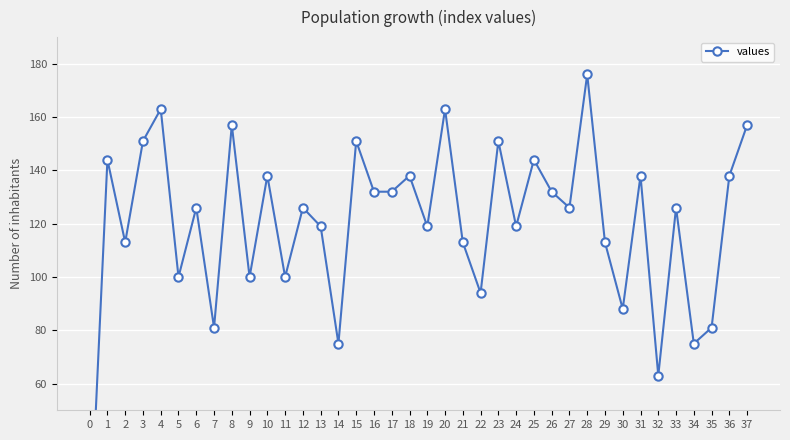

What is the average value?

120